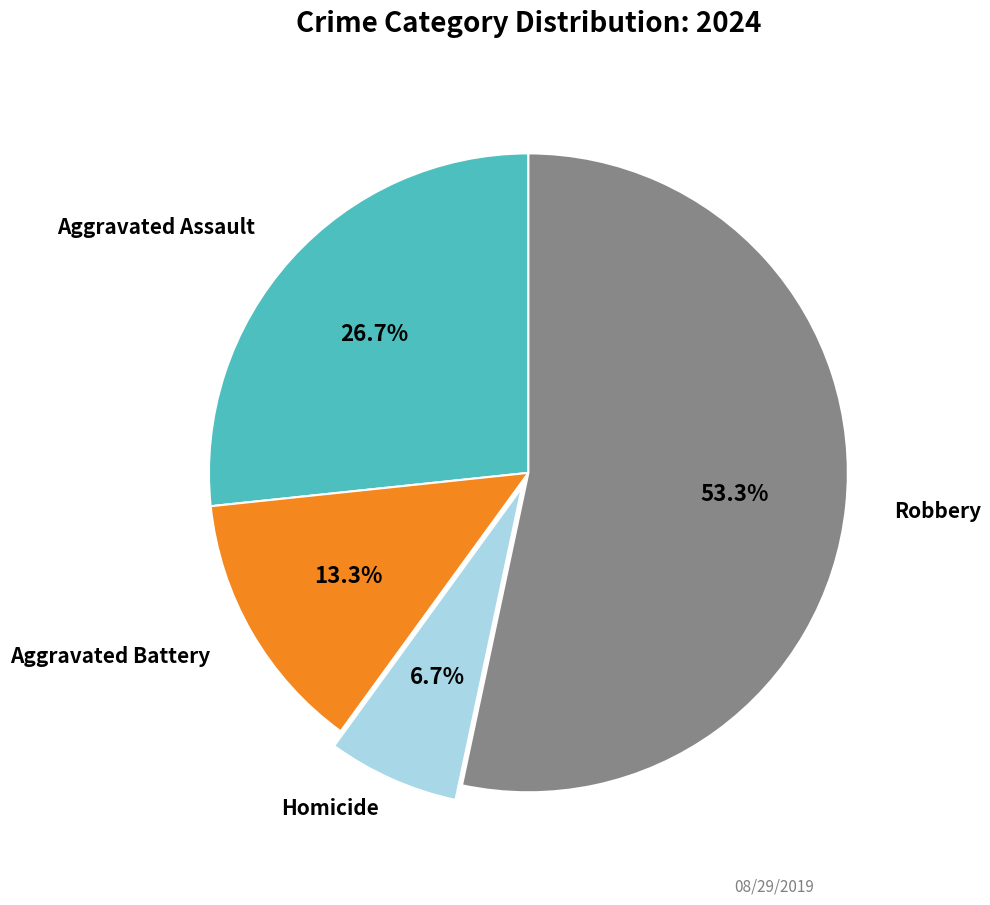

Is there any slice that represents more than half of the pie?

Yes